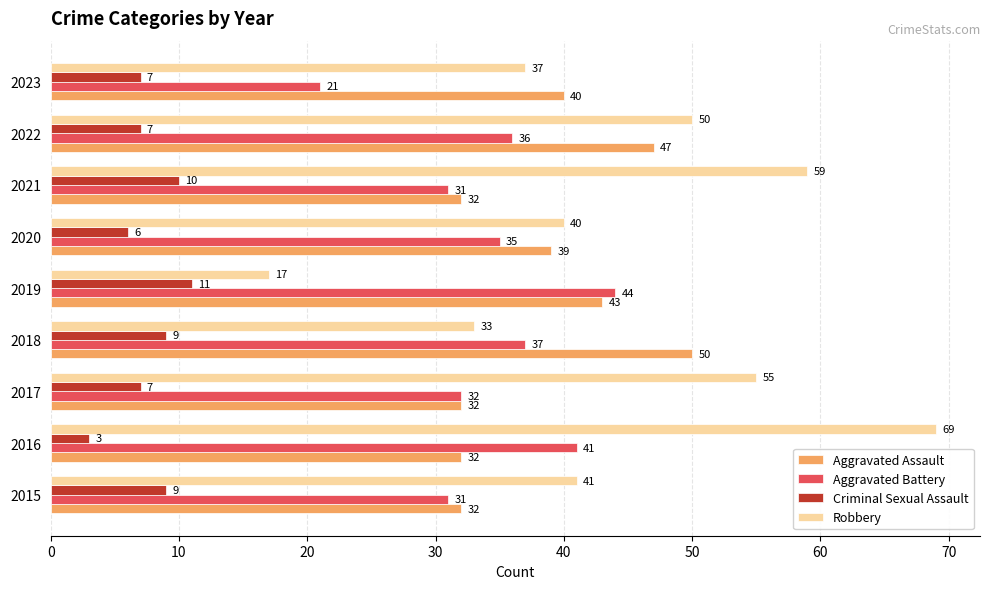

How many values in the Criminal Sexual Assault series are below 7?

2